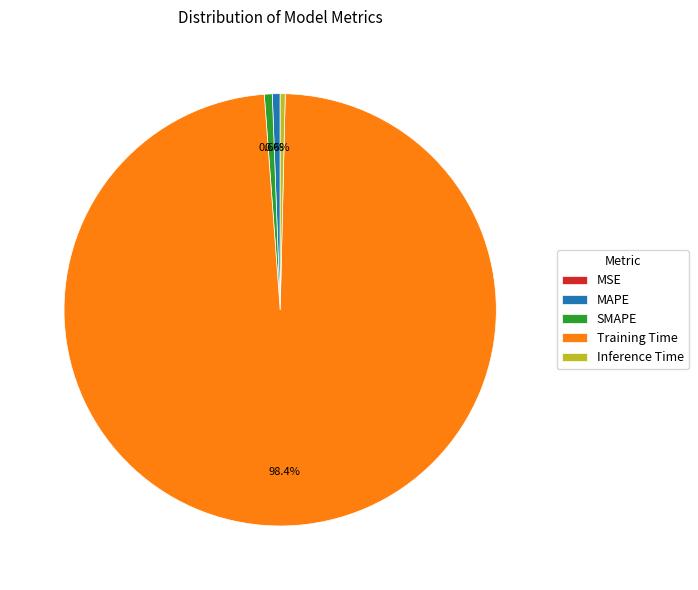

Is it true that SMAPE is 1% of the pie?

True